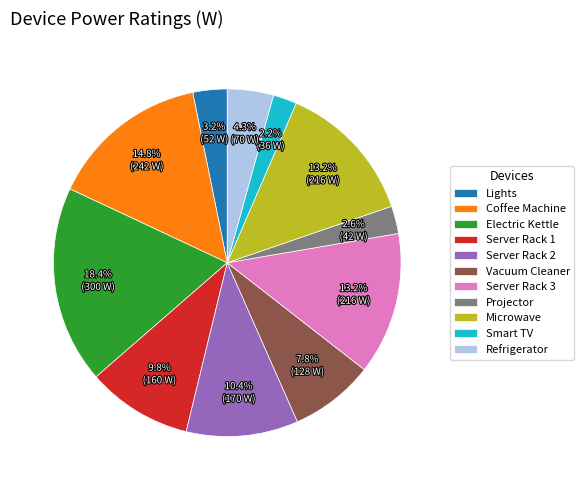

How many slices are in this pie chart?

11